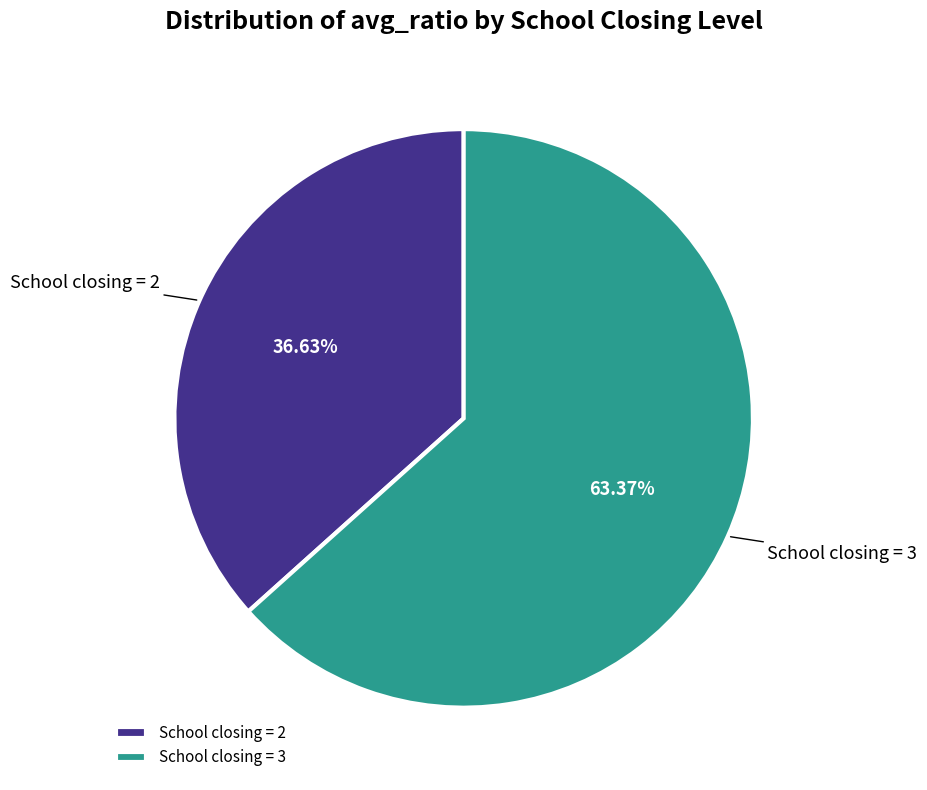

Which category has the smallest portion of the pie?

School closing = 2